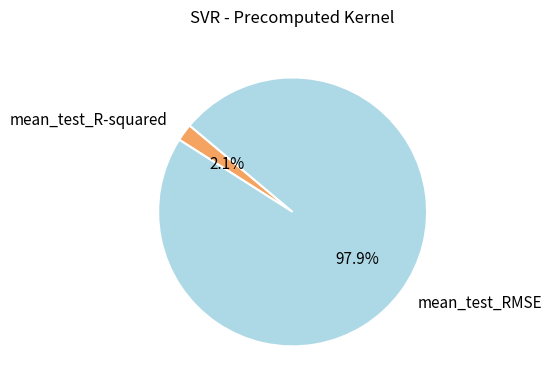

Rank the categories by value from lowest to highest.

mean_test_R-squared, mean_test_RMSE